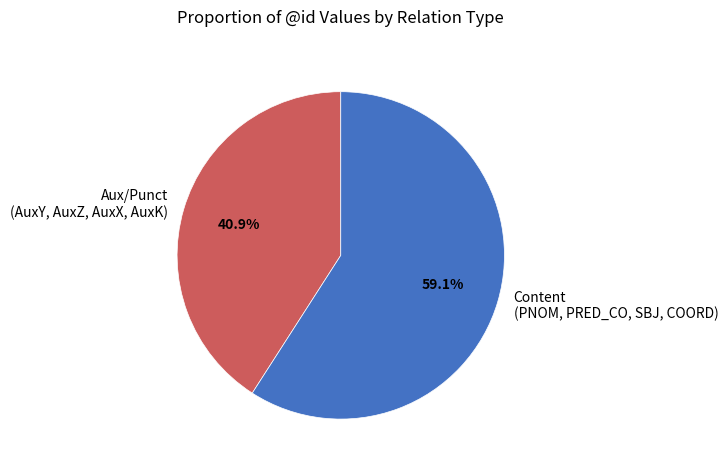

Which slice is the largest?

Content (PNOM, PRED_CO, SBJ, COORD)